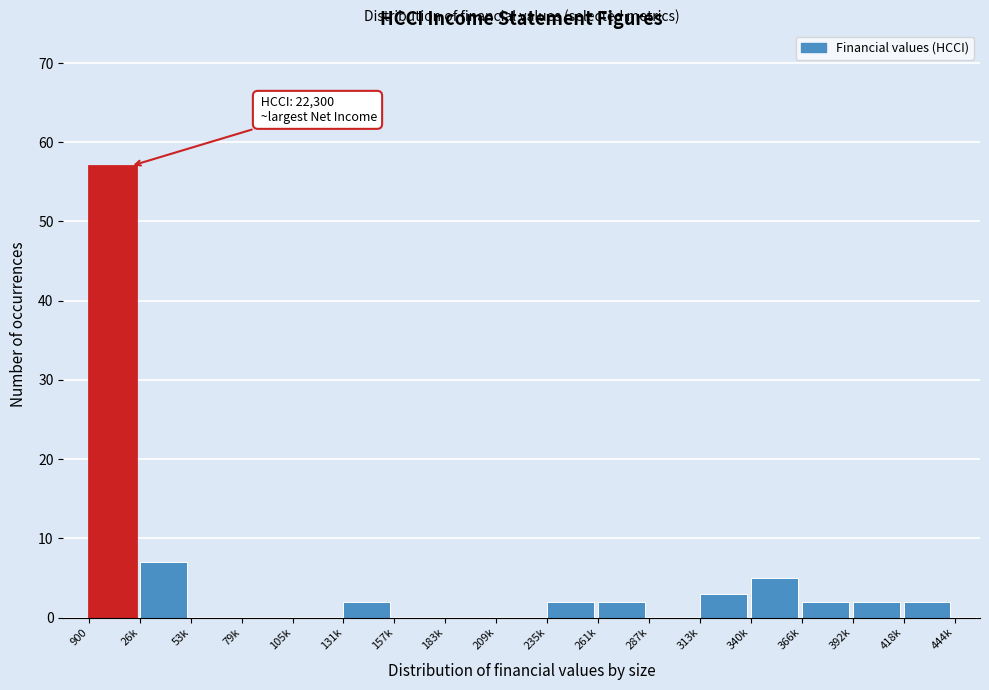

Reading left to right, list all the values displayed in this chart.

900=57	26k=7	53k=0	79k=0	105k=0	131k=2	157k=0	183k=0	209k=0	235k=2	261k=2	287k=0	313k=3	340k=5	366k=2	392k=2	418k=2